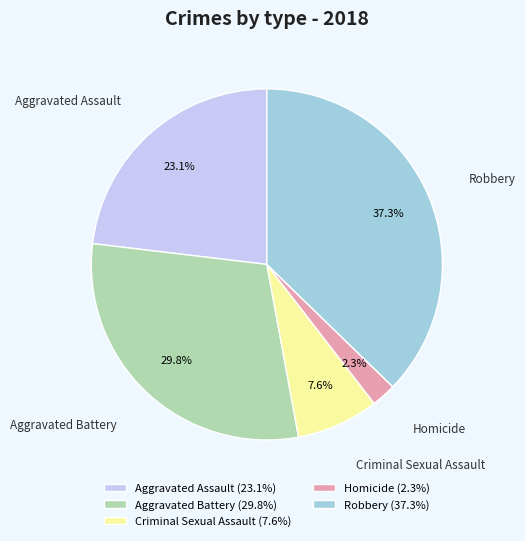

Is there a majority slice in this chart?

No